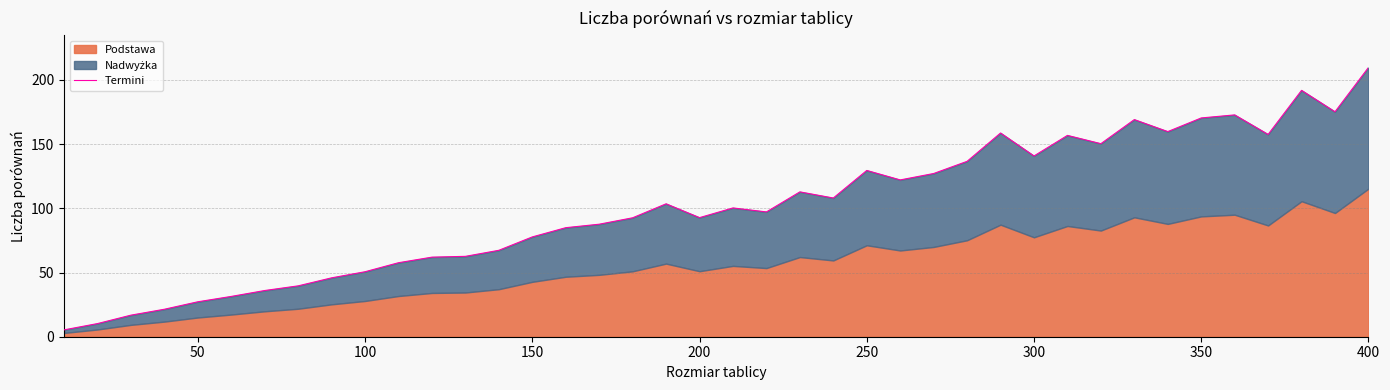

Reading right to left, extract all data points from this chart.

209.7	175.2	191.9	157.5	172.8	170.4	159.8	169.1	150.3	156.8	140.8	158.7	136.6	127.1	122.1	129.5	108.0	112.8	97.2	100.3	92.8	103.5	92.6	87.6	84.9	77.7	67.3	62.6	62.0	57.6	50.6	45.9	39.6	36.0	31.4	27.2	21.4	16.8	10.2	5.3